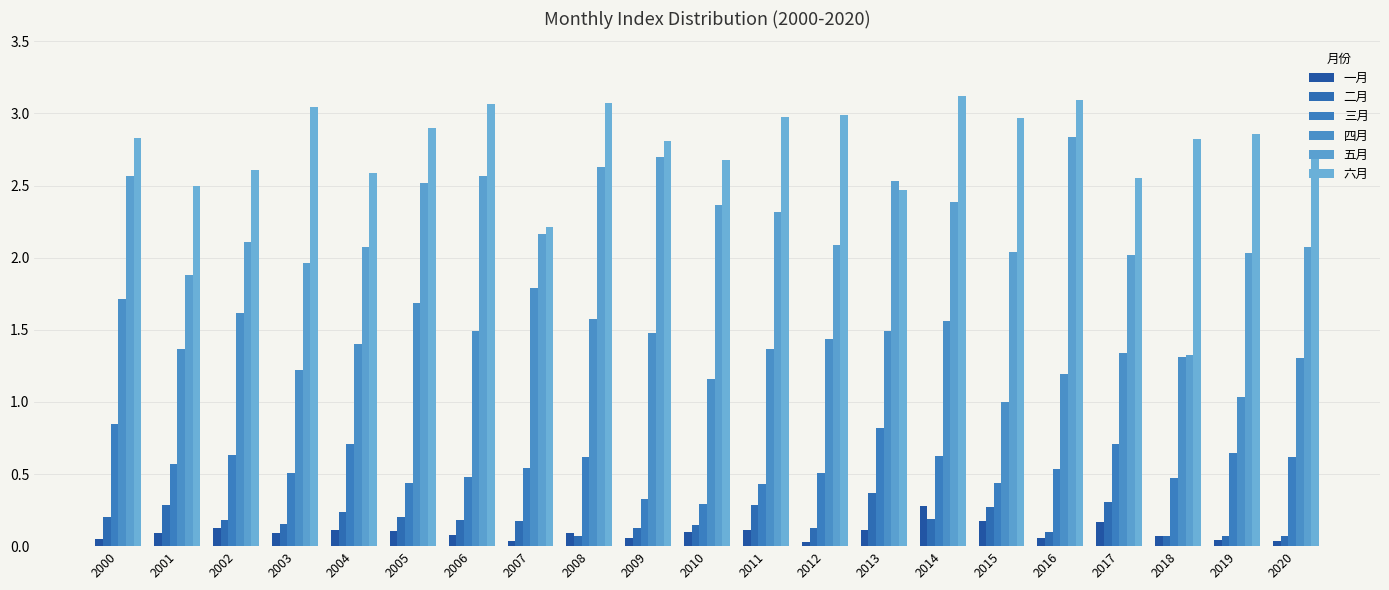

Rank the series by their maximum value, from highest to lowest.

六月, 五月, 四月, 三月, 二月, 一月